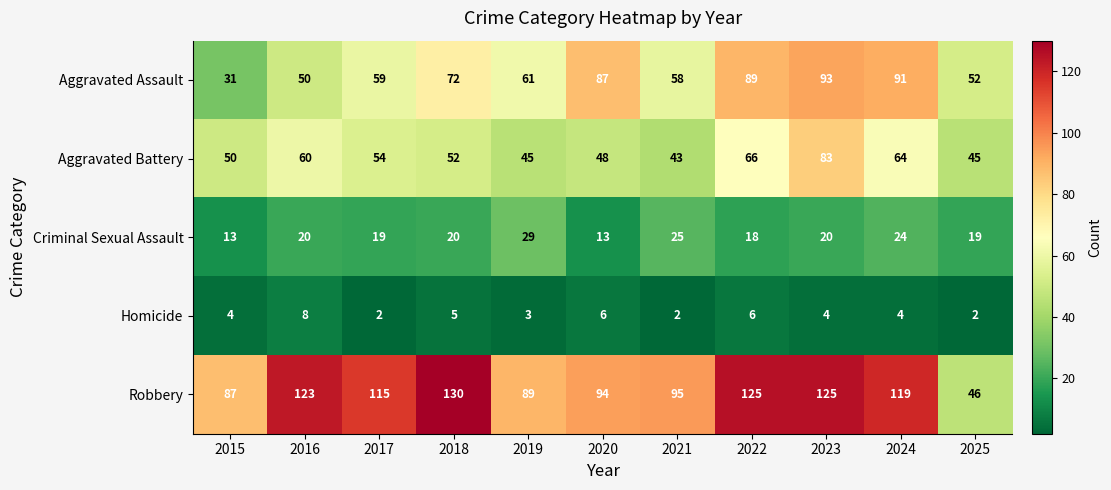

At which label is Aggravated Battery closest to 63?

2024